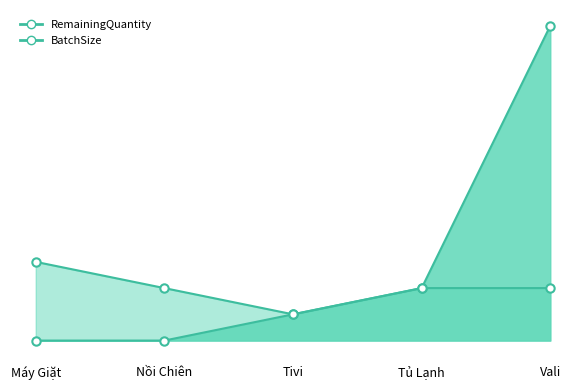

True or false: RemainingQuantity has a value of 0 at Nồi Chiên.

True